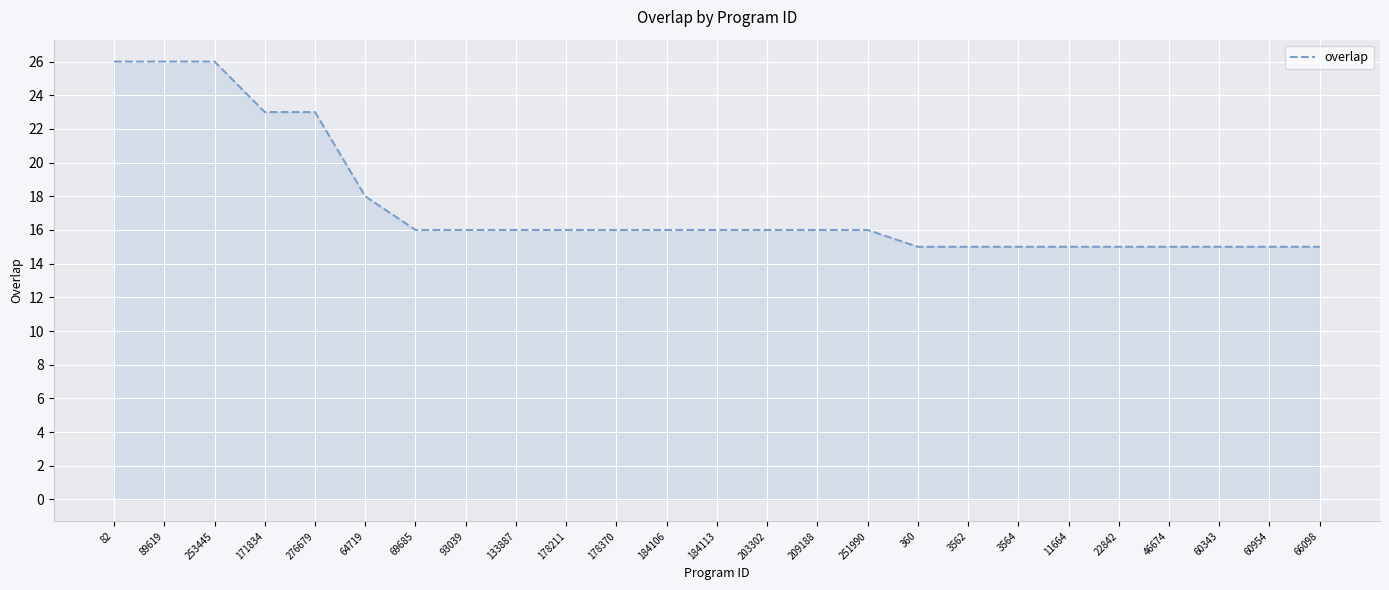

Approximately how many times larger is the value at 64719 compared to 276679?

0.8